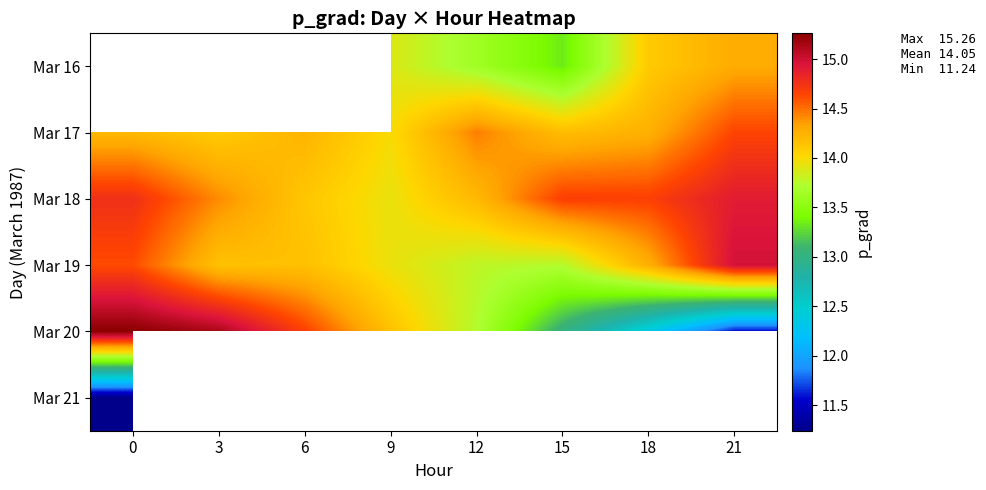

What is the smallest value displayed?

11.2